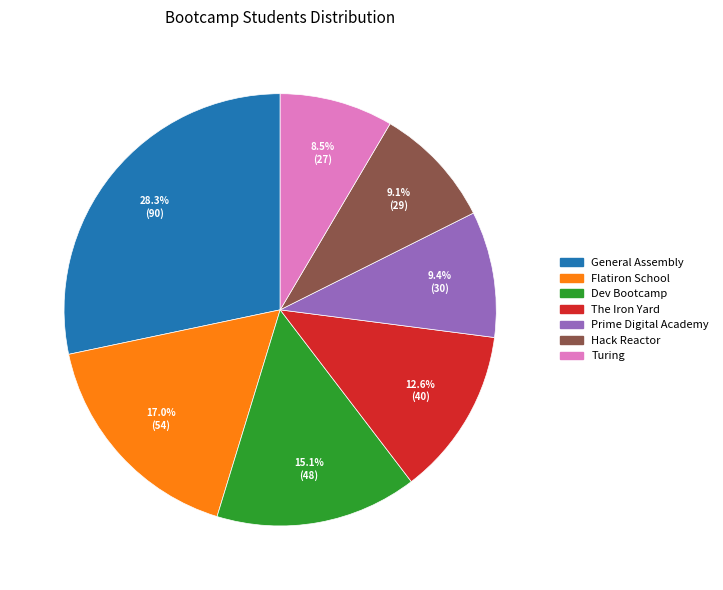

Approximately how many times larger is the value at Prime Digital Academy compared to Hack Reactor?

1.0